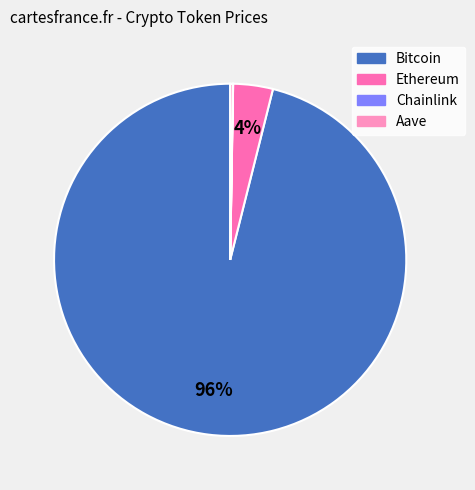

To the nearest percent, what percentage of the pie is Bitcoin?

96%